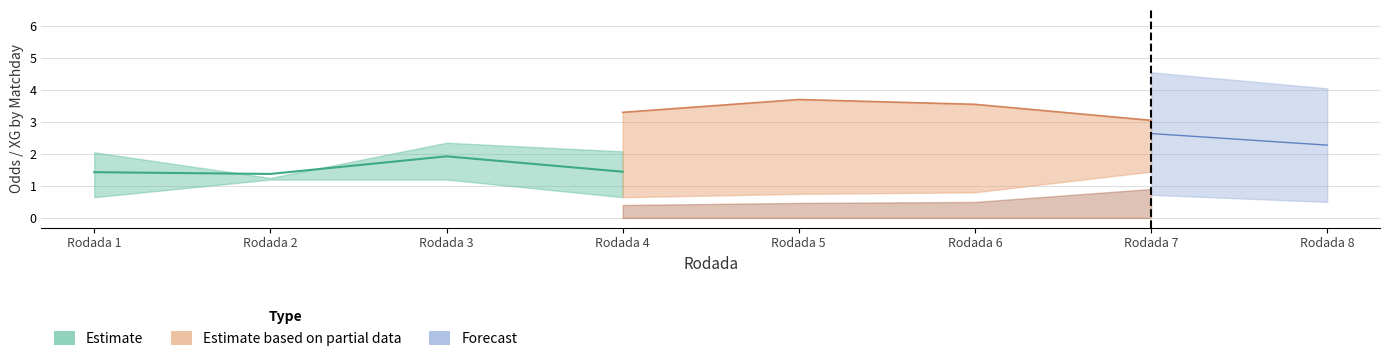

In XG_Total_Pre, how many points are lower than both neighbors (excluding endpoints)?

1